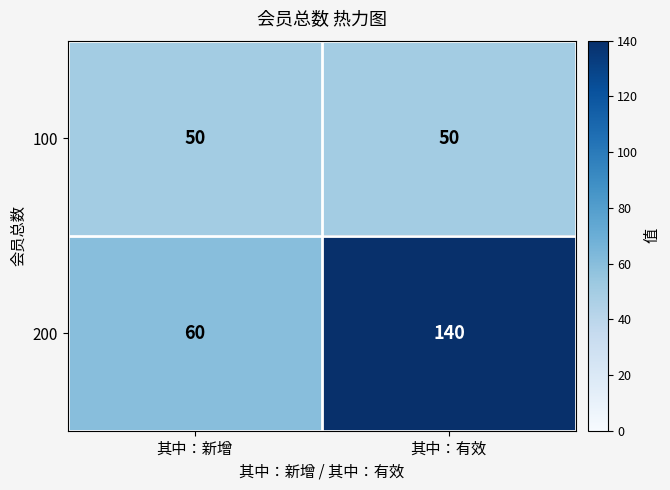

At which category is the sum across all series the highest?

其中：有效